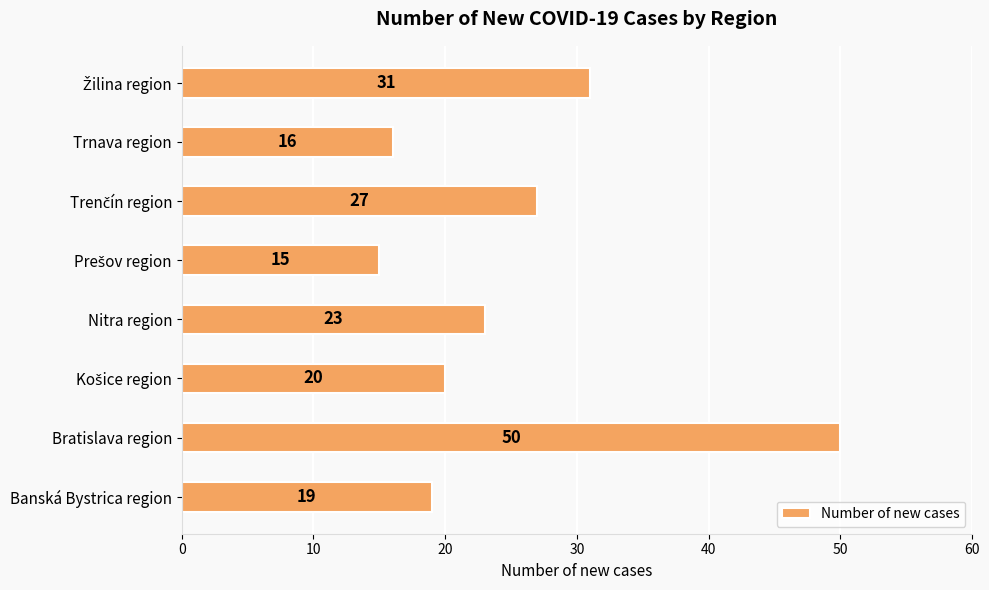

Is it true that the value at Banská Bystrica region is 25?

False